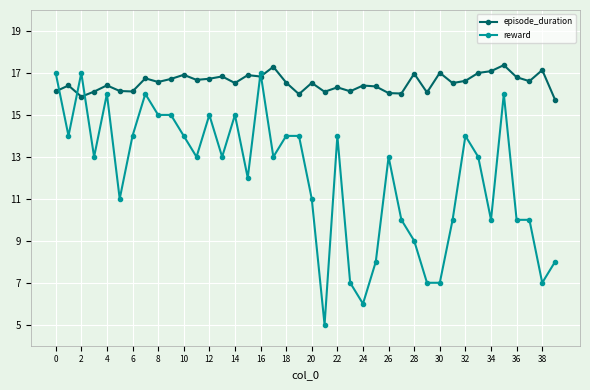

What is the minimum value for episode_duration?

15.7